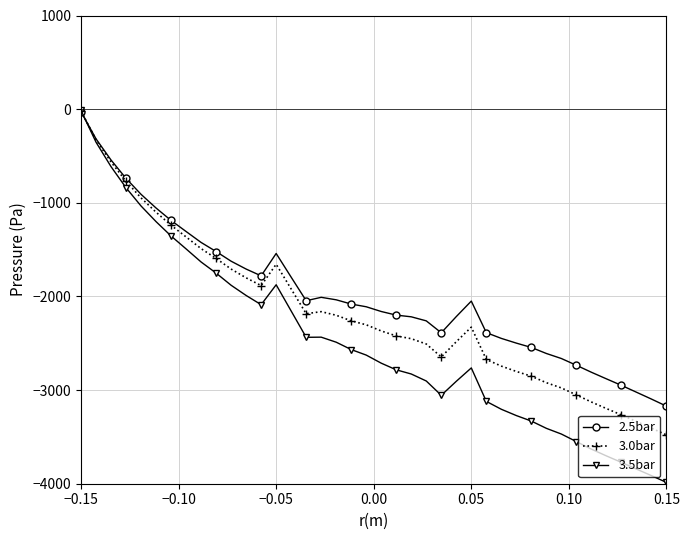

Which series has the largest range (max minus min)?

3.5bar